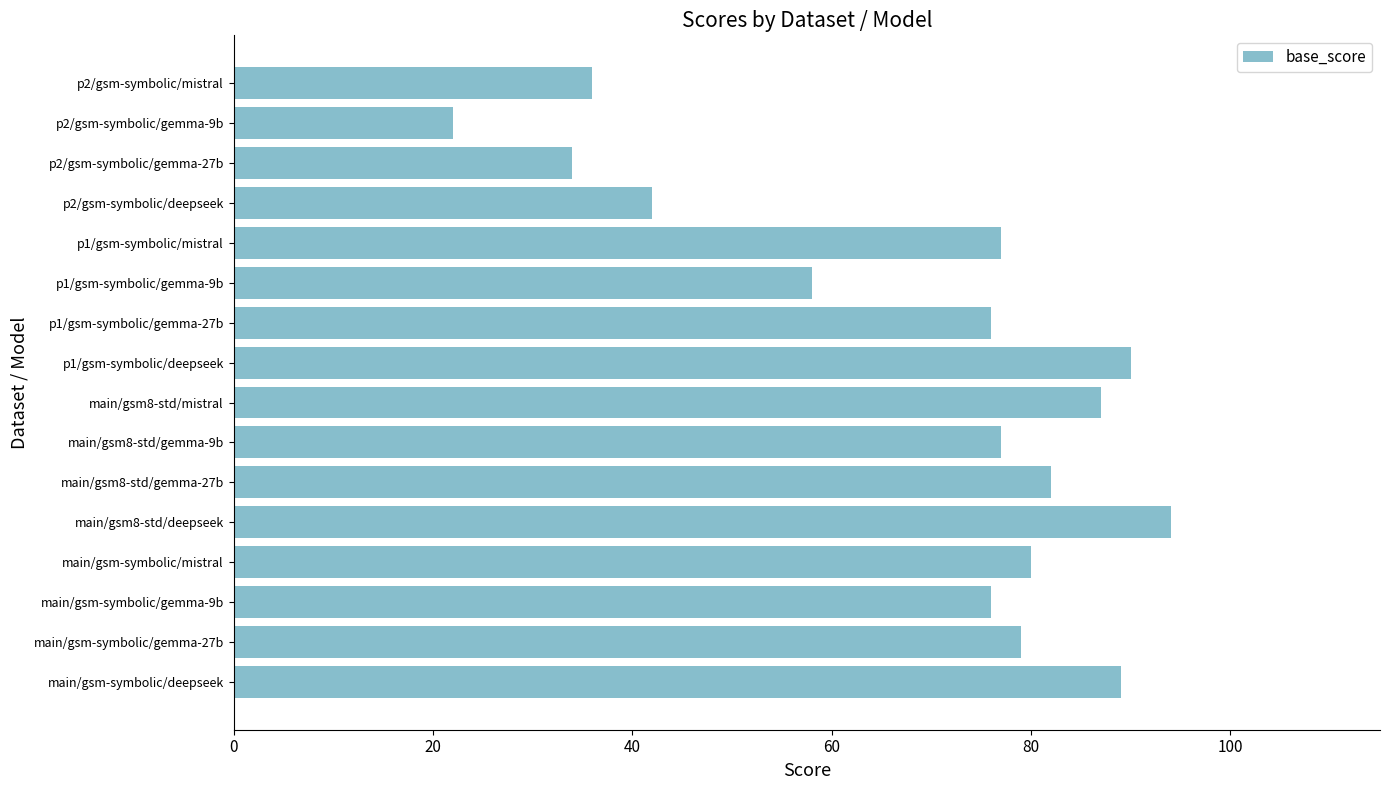

What is the average value?

69